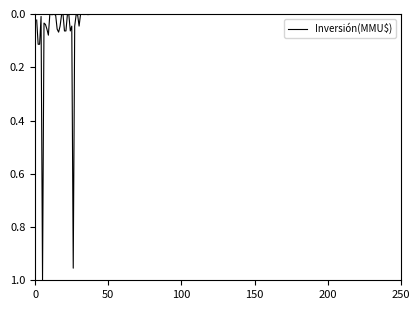

How many series are shown in this chart?

1